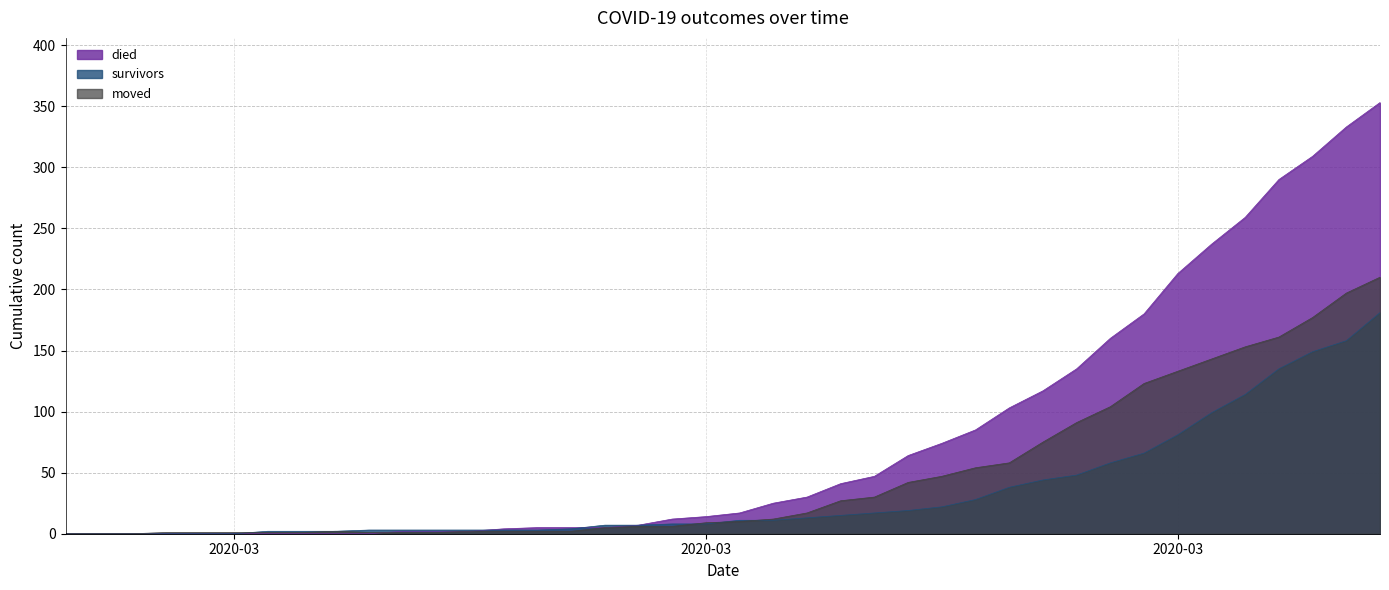

What is the greatest value displayed?

353